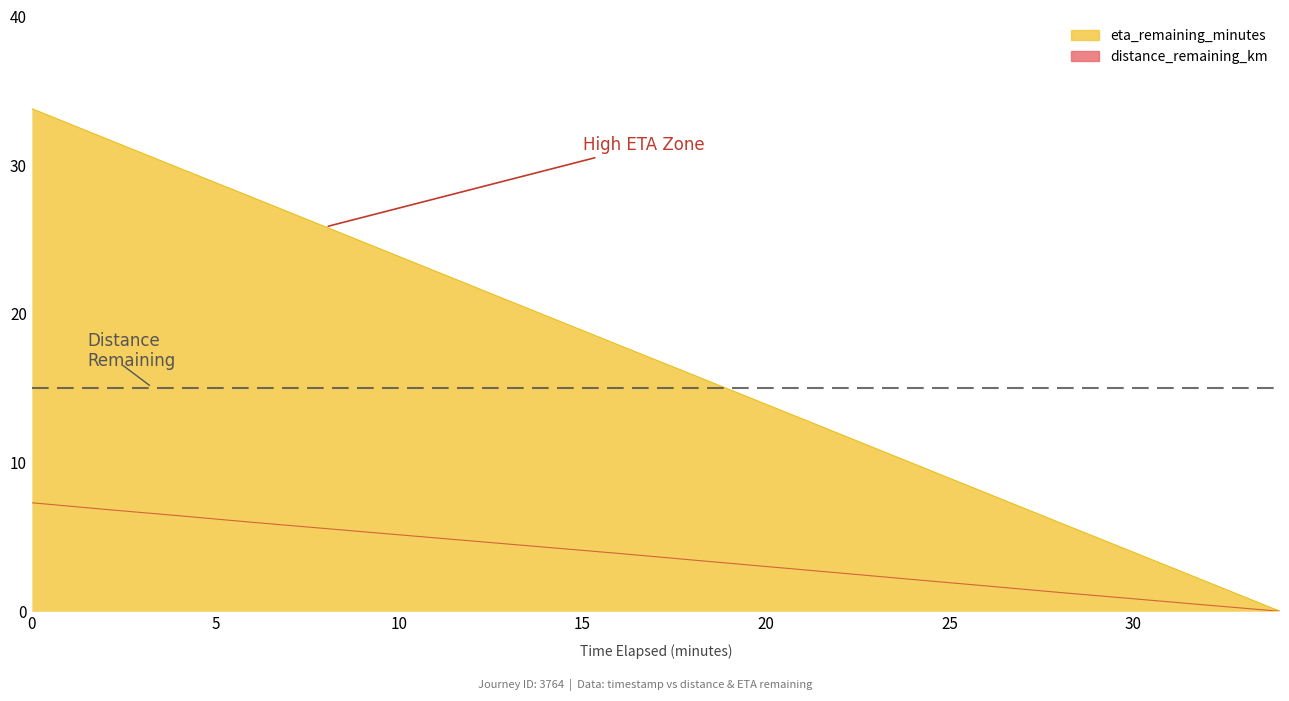

Rank the series at 2.0 from lowest to highest value.

distance_remaining_km, eta_remaining_minutes